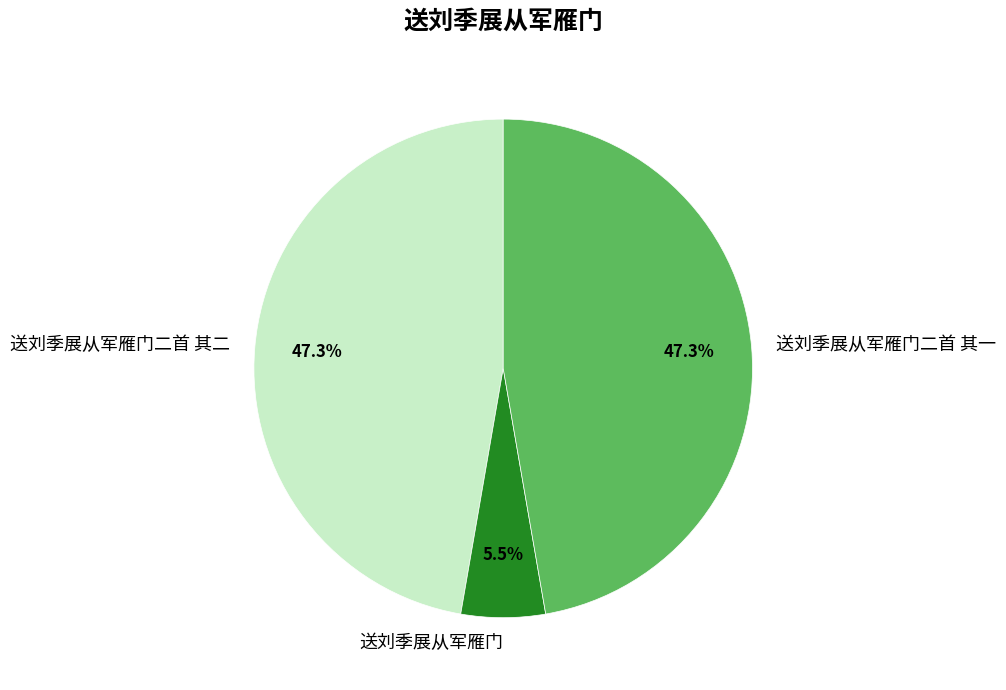

Does 送刘季展从军雁门 represent more than half of the total?

No